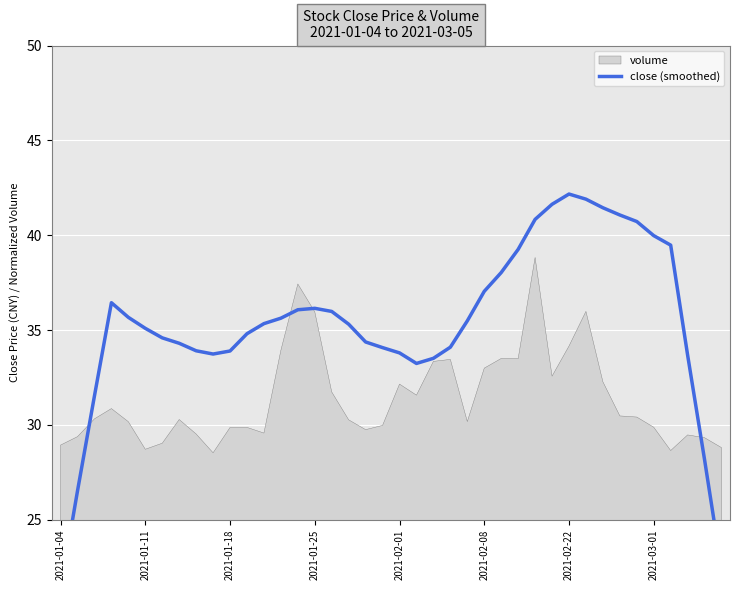

Approximately how many times larger is the value at 27 compared to 30?

0.9